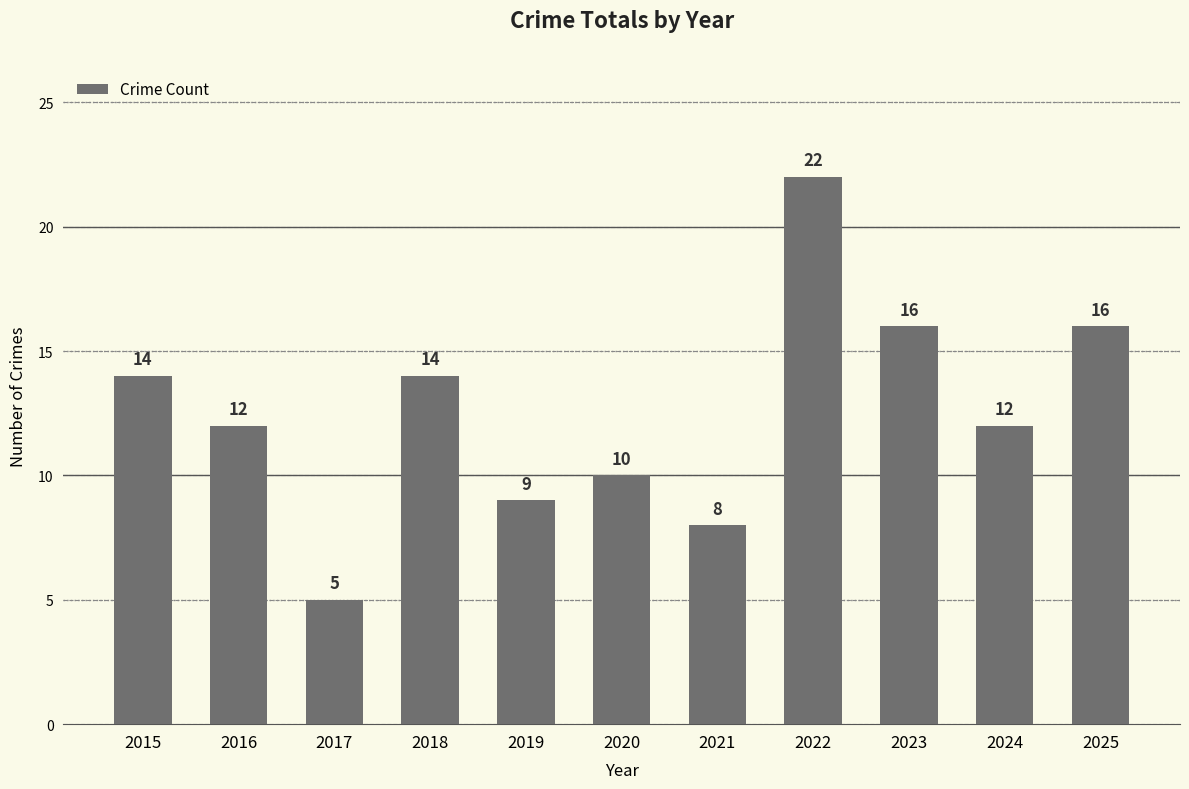

True or false: the data shows 22 at 2015.

False